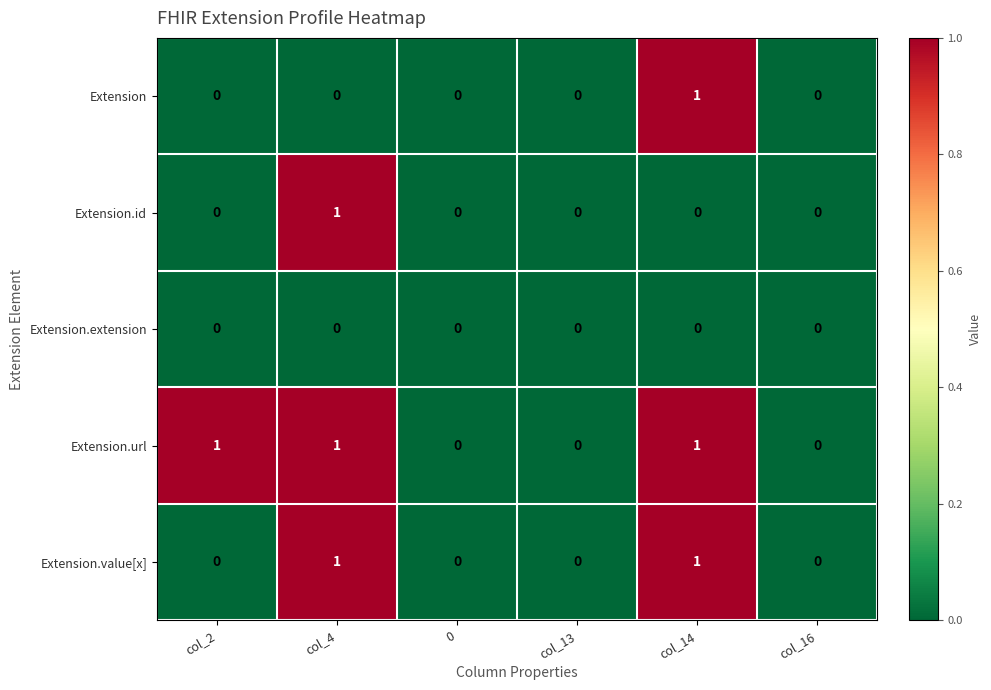

What is the sum of all Extension.url values?

3